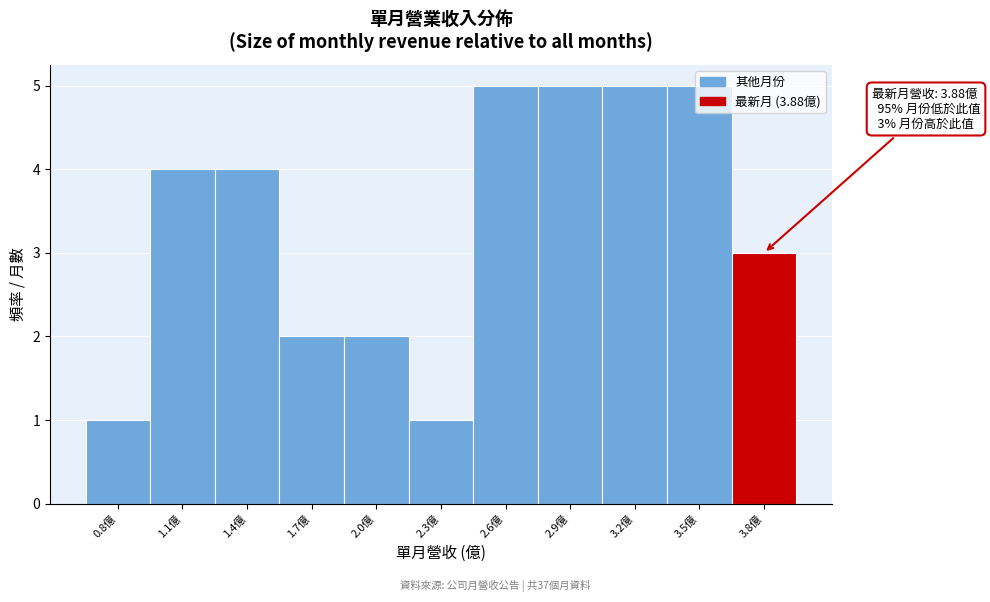

True or false: the data shows 2 at 3.5億.

False